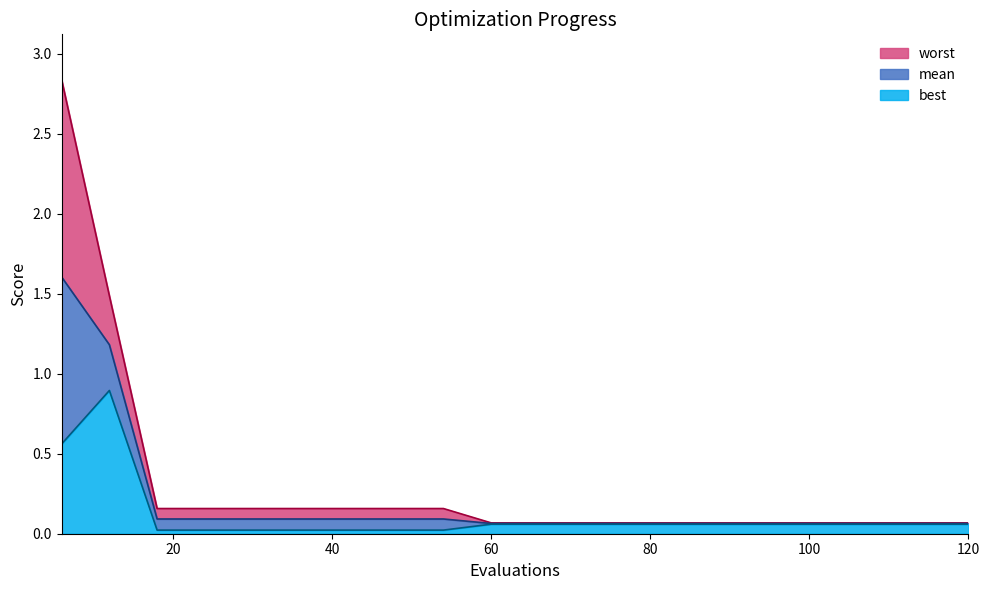

Which series has the widest spread of values?

worst